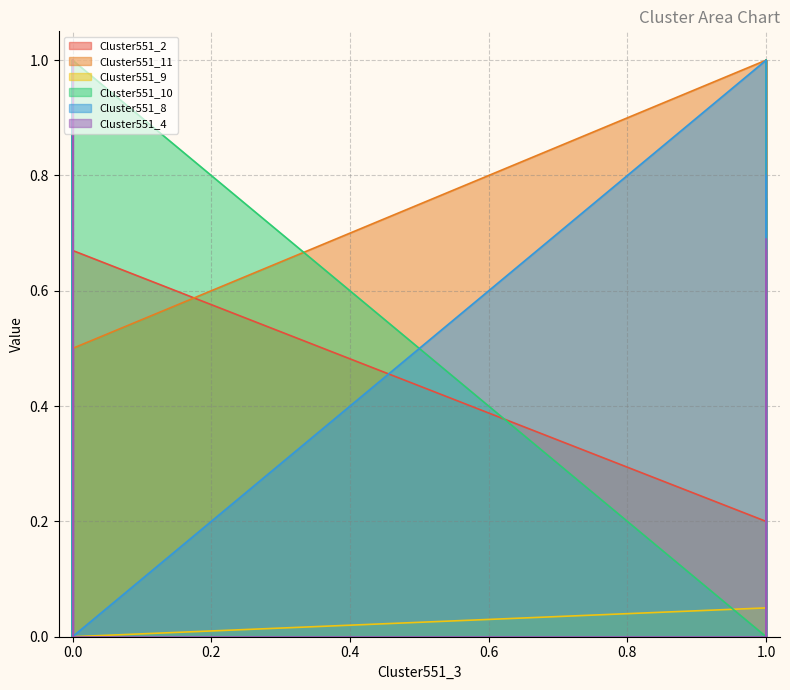

True or false: Cluster551_8 has a value of 0.8 at Cluster462_3.

True